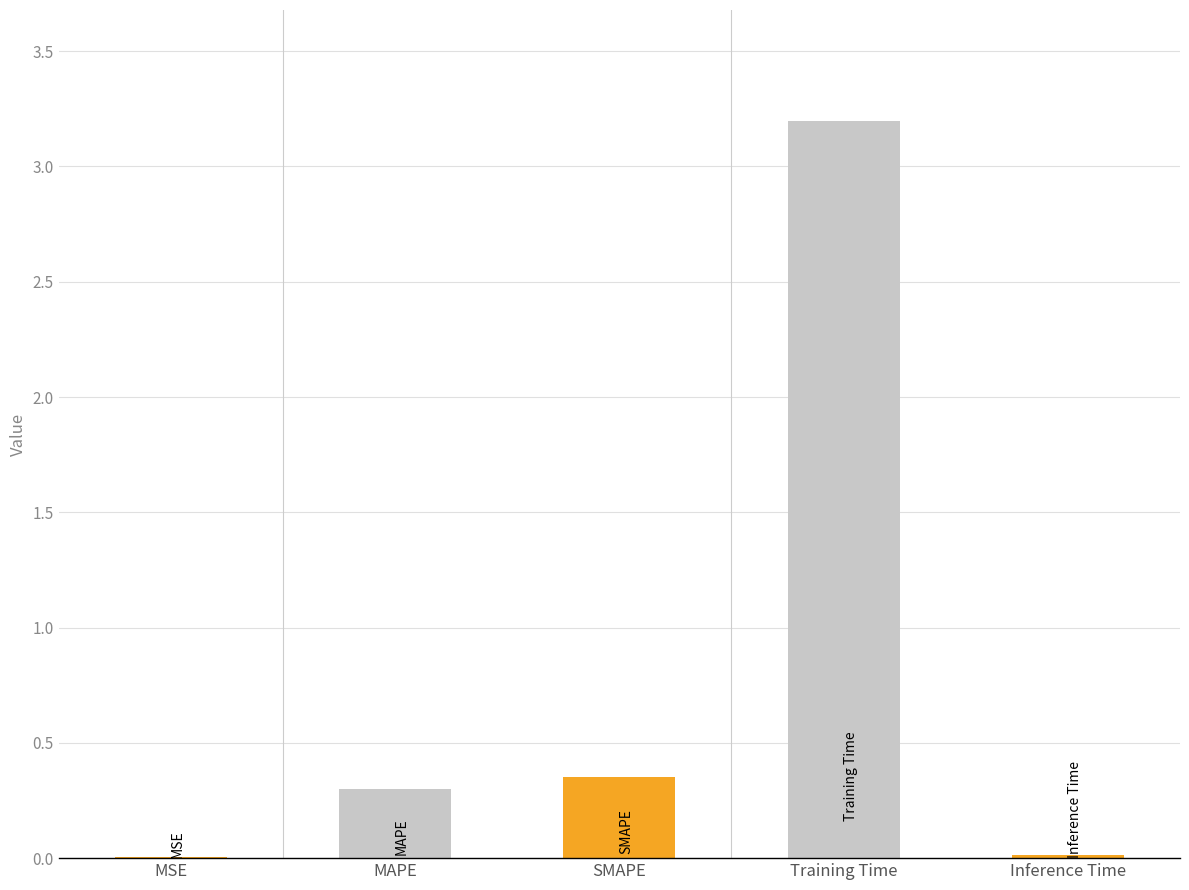

Is it true that the value at SMAPE is 0.1?

False